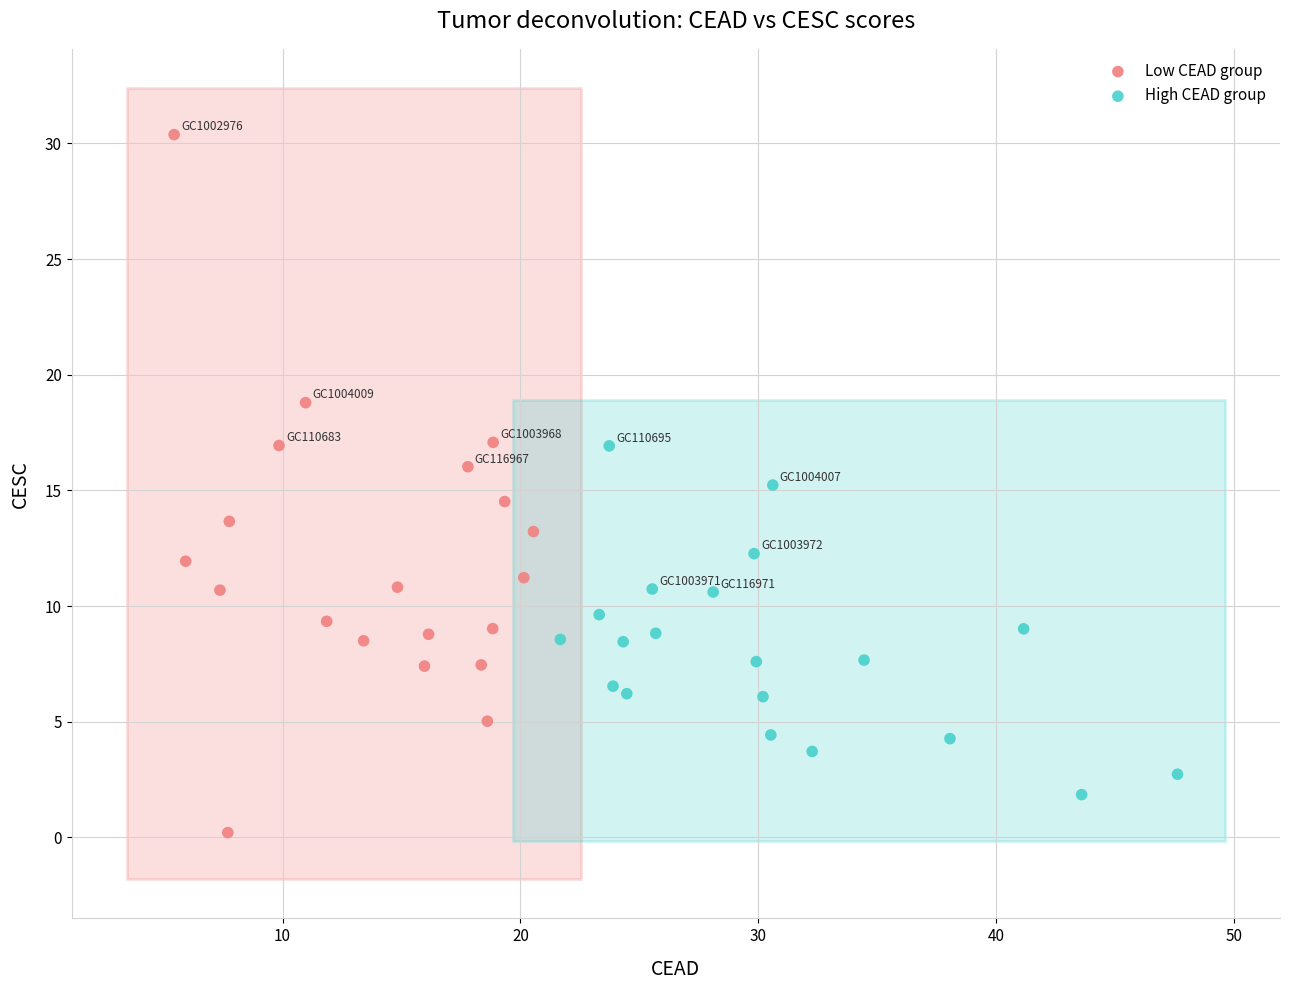

What are all the series names shown in the legend?

Low CEAD group, High CEAD group